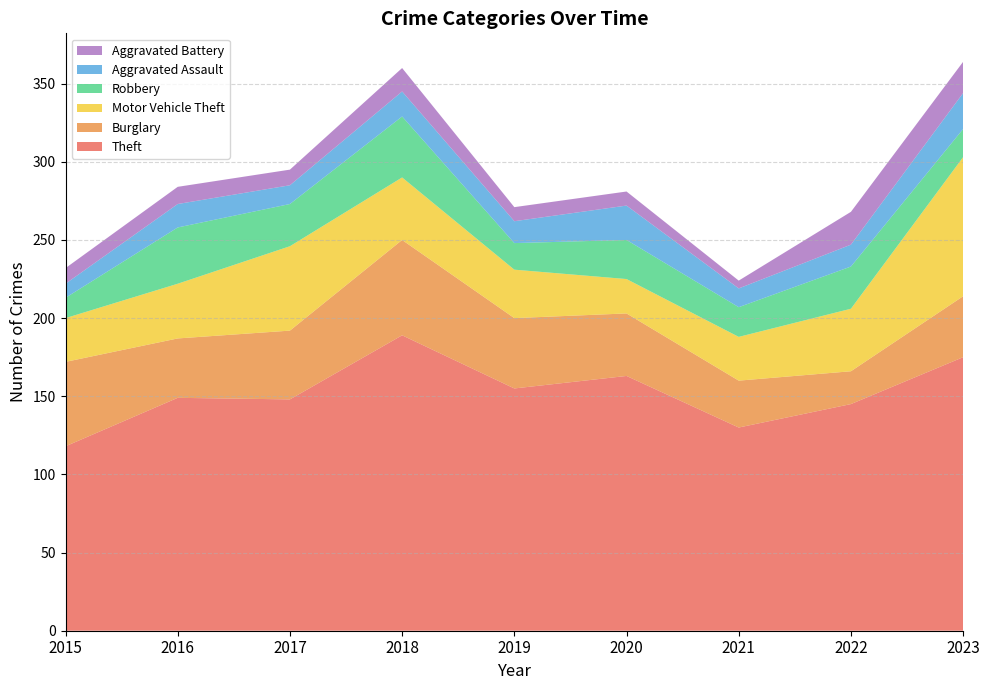

Reading left to right, extract all data points from this chart.

Theft: 118	149	148	189	155	163	130	145	175
Burglary: 54	38	44	61	45	40	30	21	39
Motor Vehicle Theft: 28	35	54	40	31	22	28	40	89
Robbery: 13	36	27	39	17	25	19	27	18
Aggravated Assault: 9	15	12	16	14	22	12	14	23
Aggravated Battery: 10	11	10	15	9	9	5	21	20